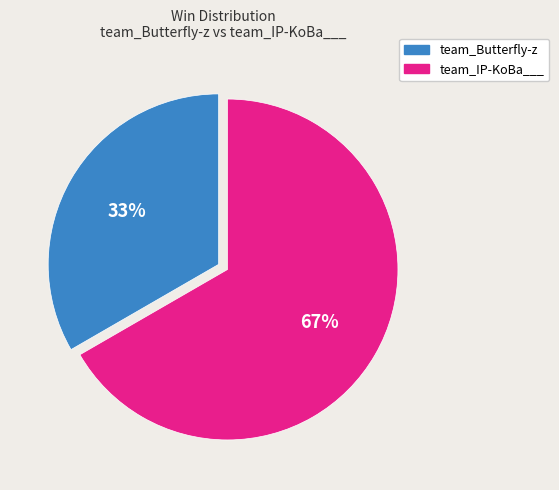

Is team_IP-KoBa___ the majority of the pie?

Yes